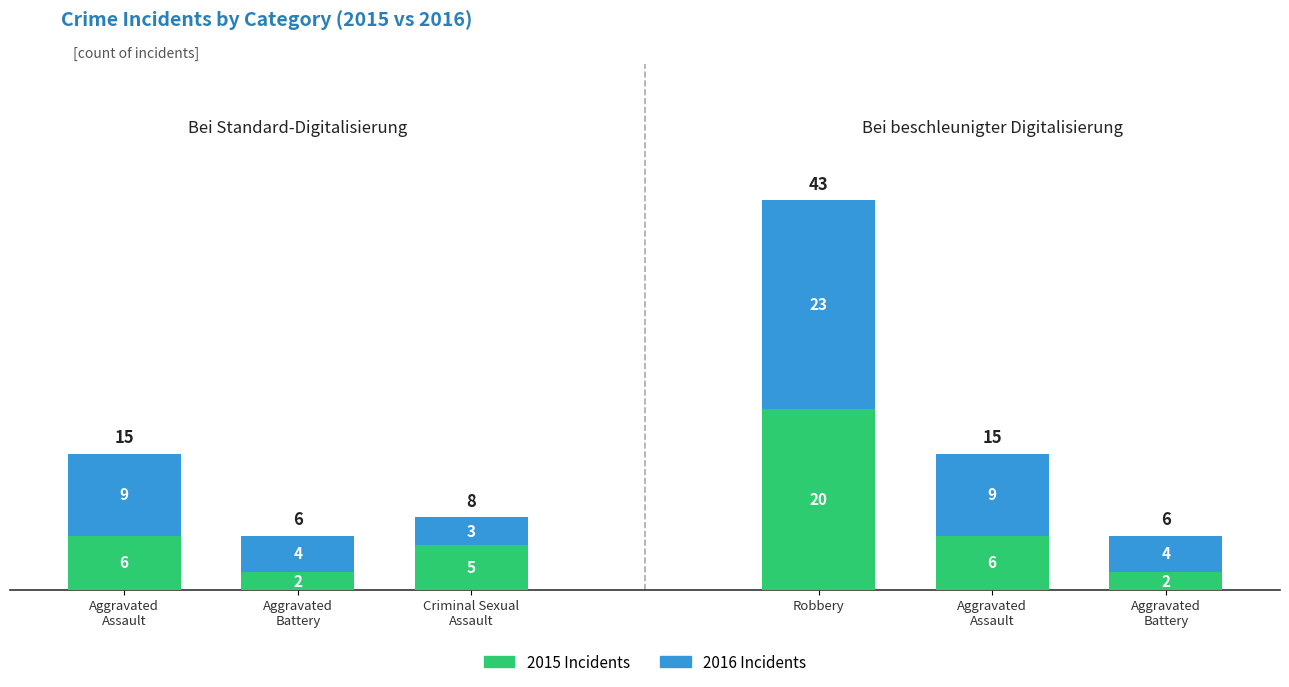

Is it true that 2016 Incidents equals 4 at Aggravated
Battery?

True